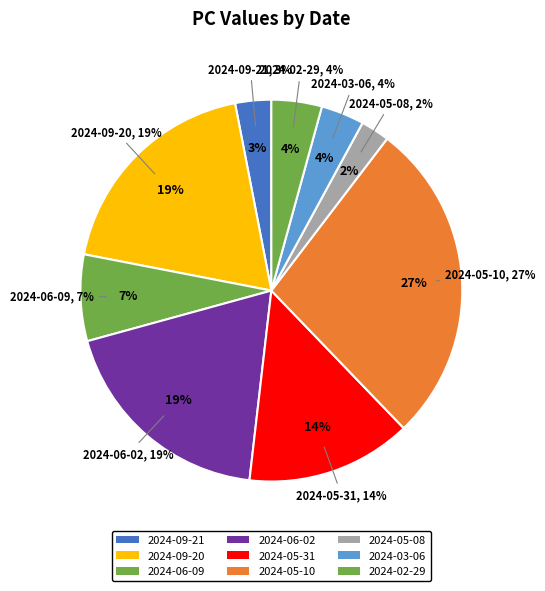

Which category has the biggest portion of the pie?

2024-05-10